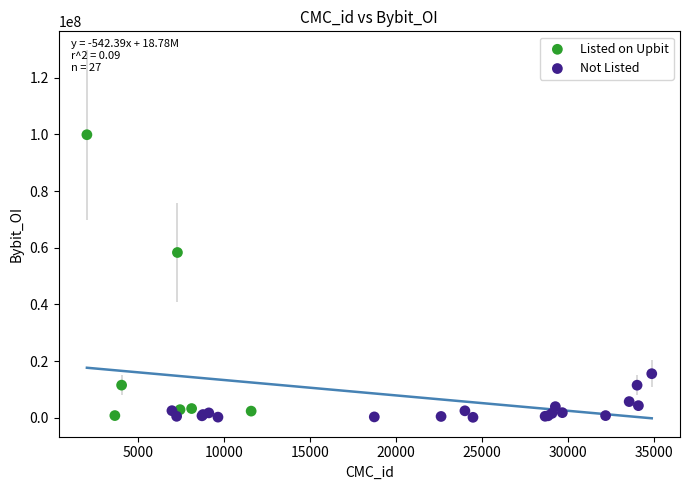

What are all the series names shown in the legend?

Listed on Upbit, Not Listed